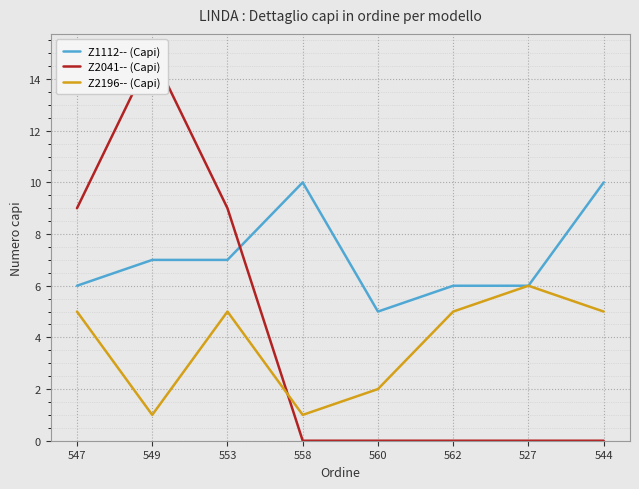

Count the number of data series in this chart.

3